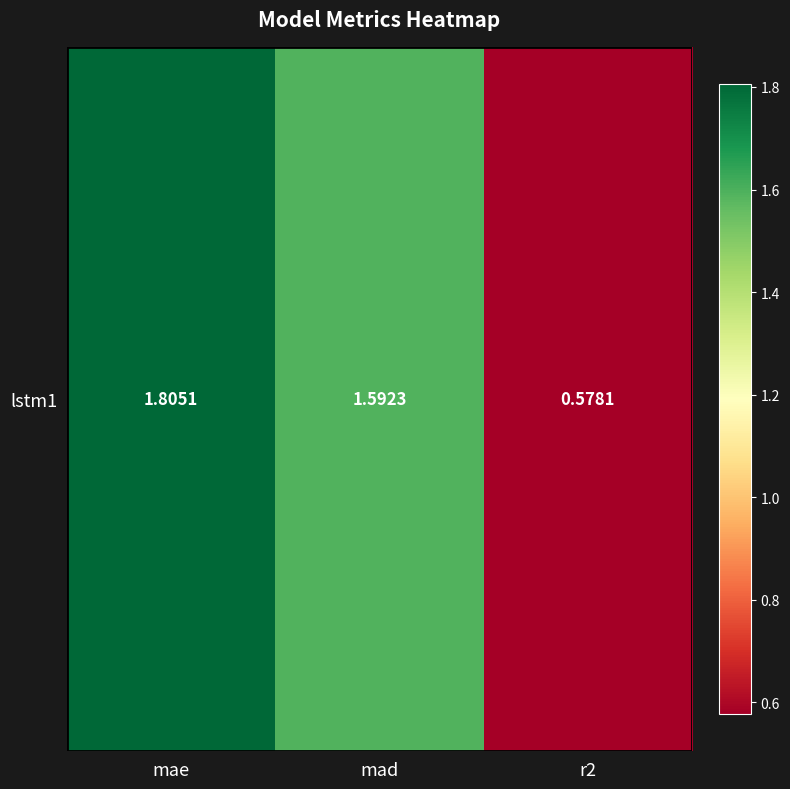

Which label corresponds to the largest value in the chart?

mae